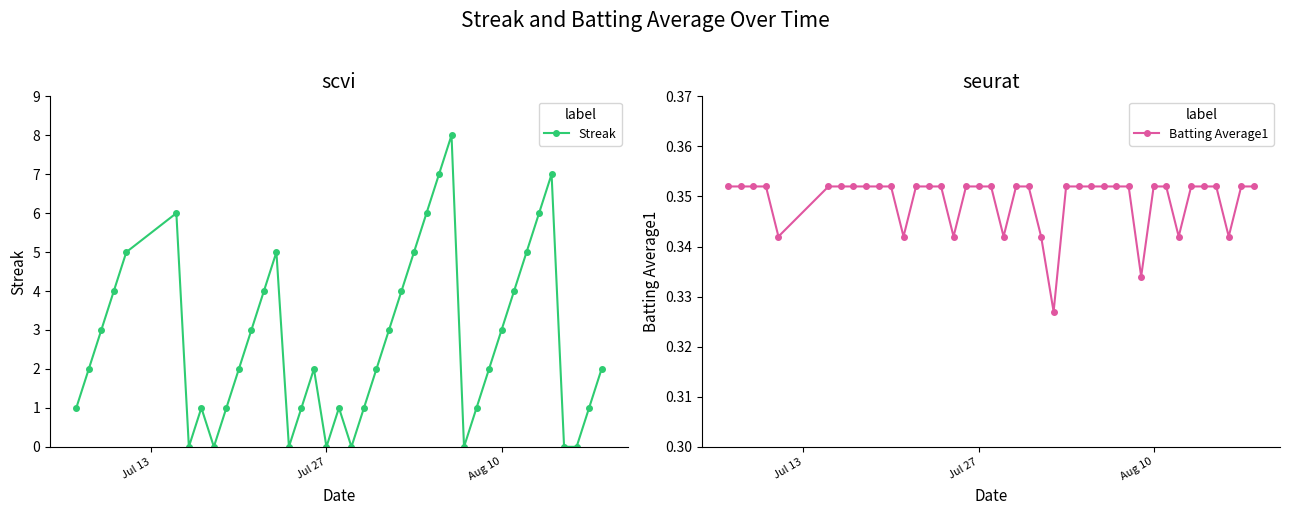

How many lines are shown in the chart?

2